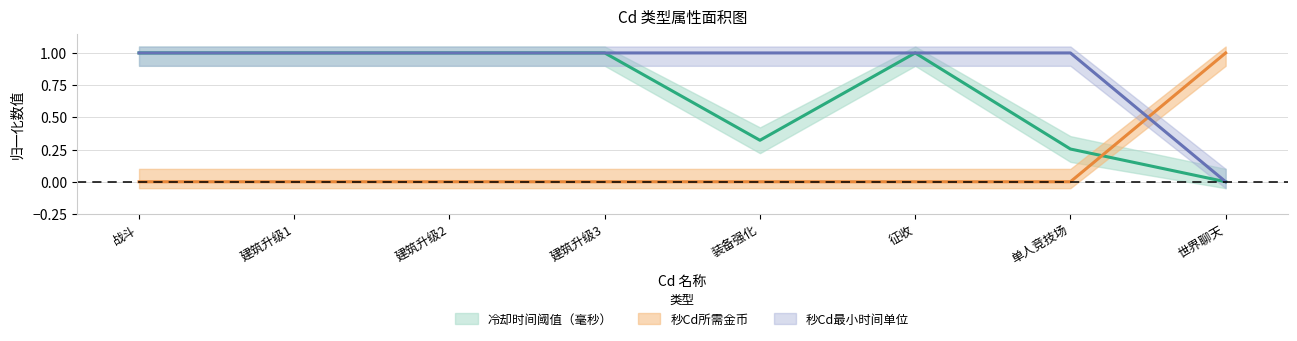

What is the value of the 秒Cd最小时间单位 point at the 4th from the left?

1.0